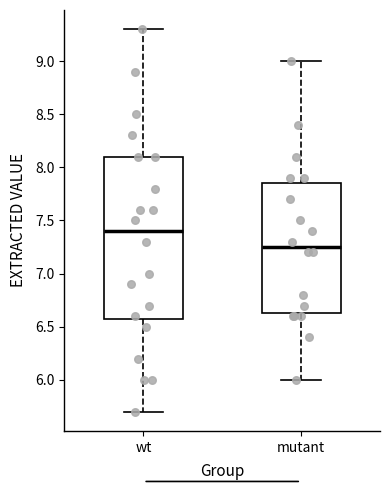

Reading left to right, read every box against the y-axis: the position of its median line, the range the box covers, and the ends of its whiskers. The values are not printed on the chart, so give them approximately, as read against the axis.

wt: median 7.40, box 6.60 to 8.10, whiskers 5.70 to 9.30
mutant: median 7.25, box 6.65 to 7.85, whiskers 6.00 to 9.00